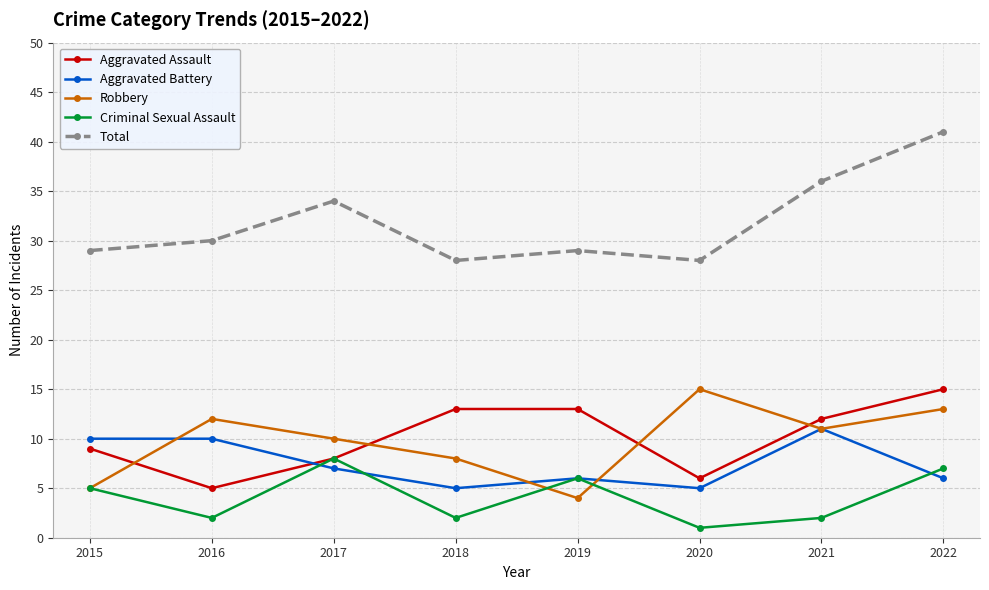

What is the approximate value of Total at 2021?

36